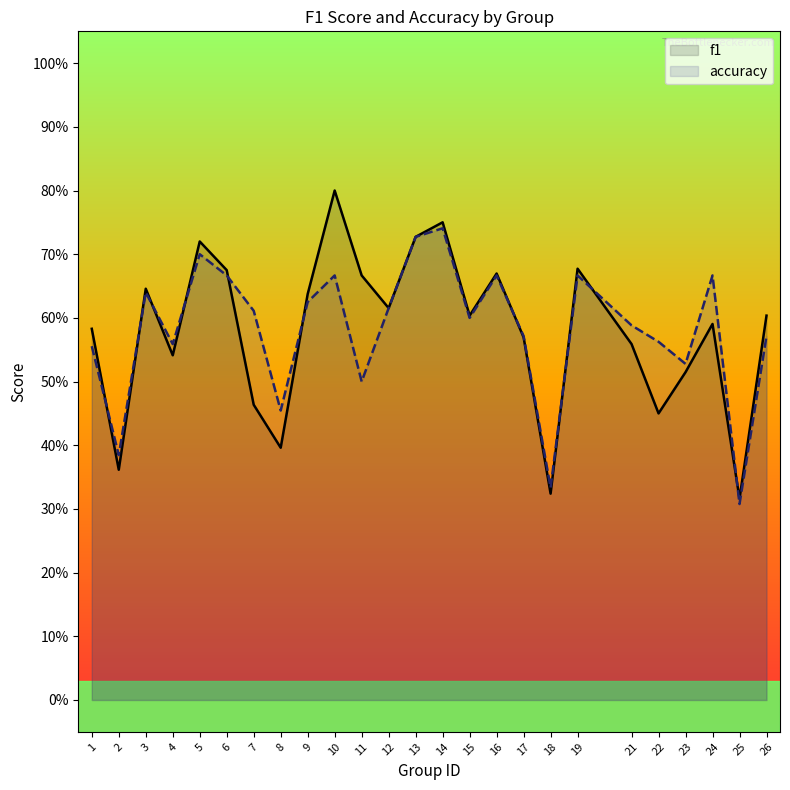

What is the value of the f1 point at the 5th from the left?

0.7